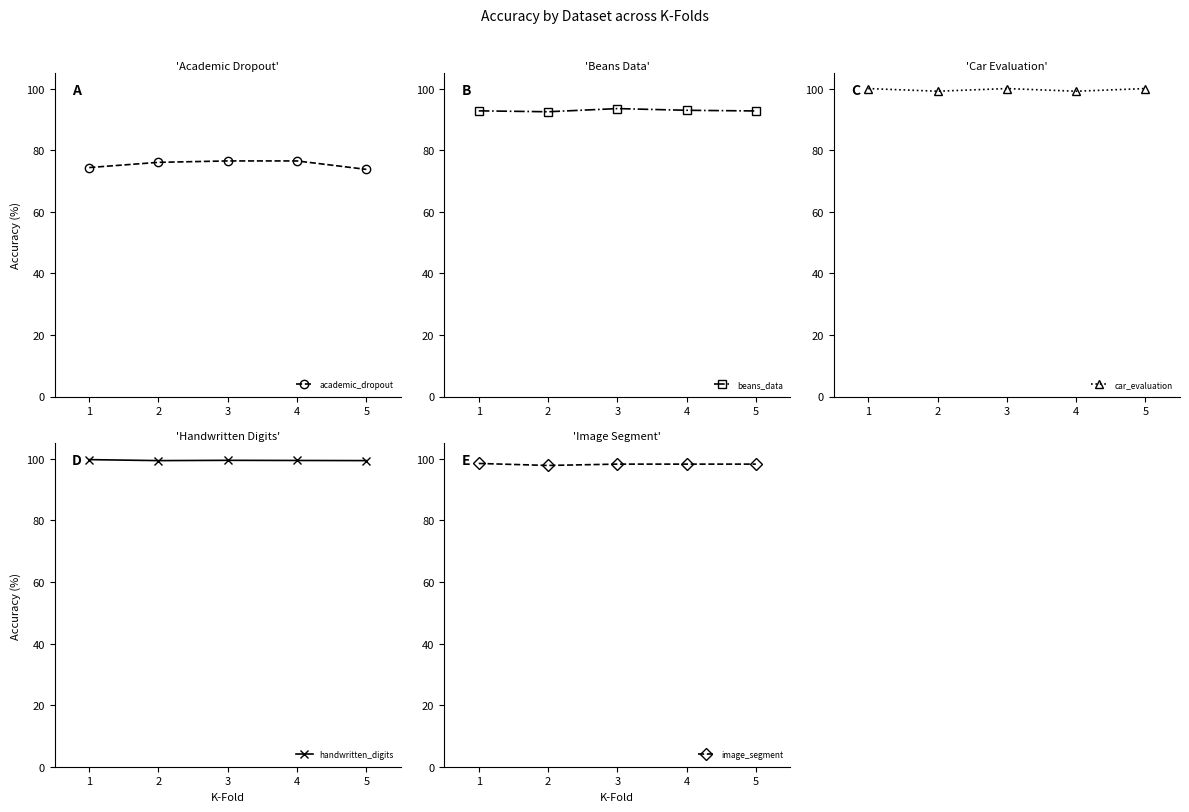

At which label does car_evaluation reach its peak?

1